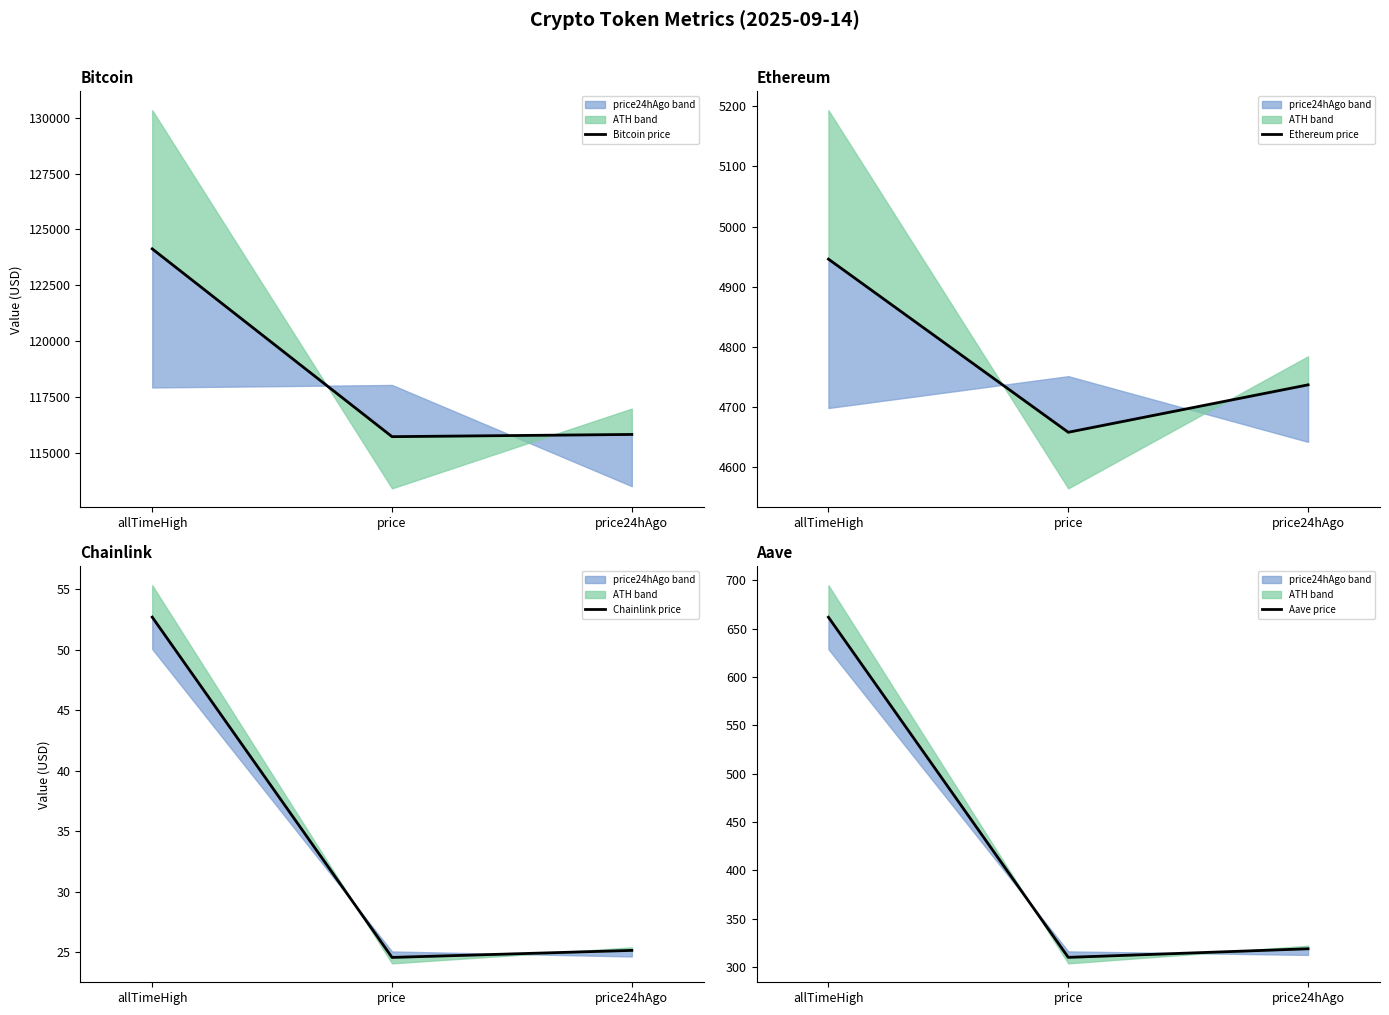

The Aave price series shows 310.0 at price. True or false?

True